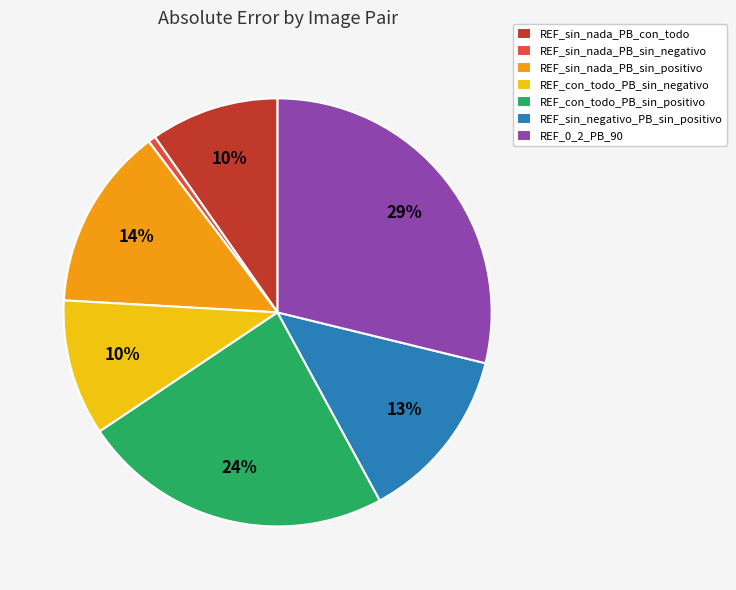

To the nearest percent, what is the difference between the largest and smallest slice percentages?

28%